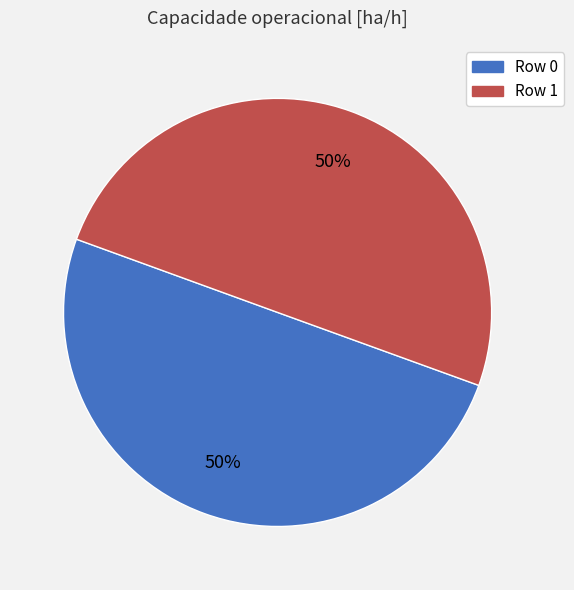

To the nearest percent, what is the average slice percentage?

50%